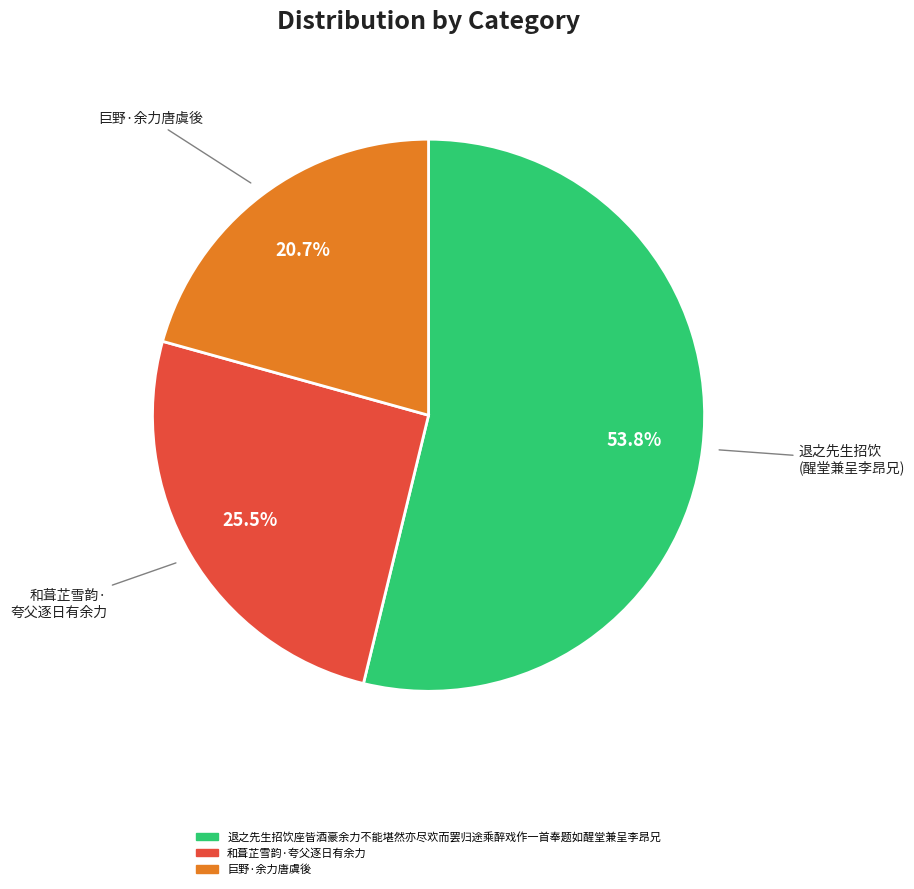

To the nearest percent, what is the difference between the largest and smallest slice percentages?

33%